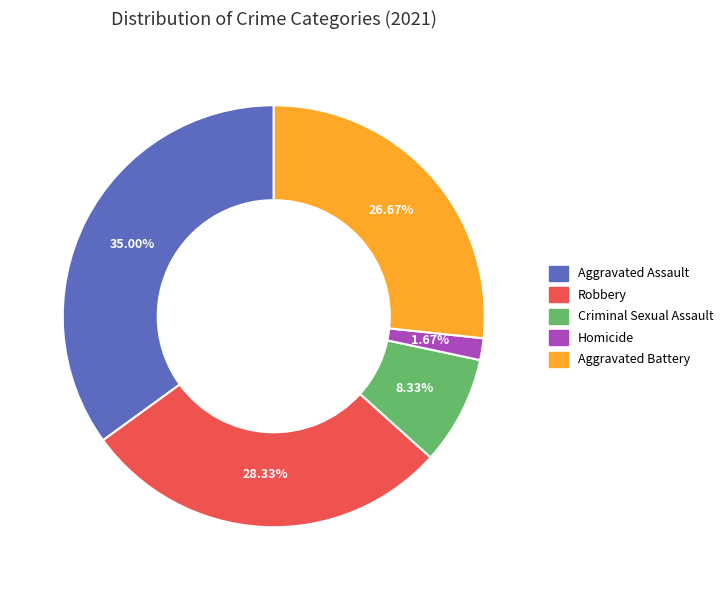

The Aggravated Assault slice represents 41% of the pie. True or false?

False